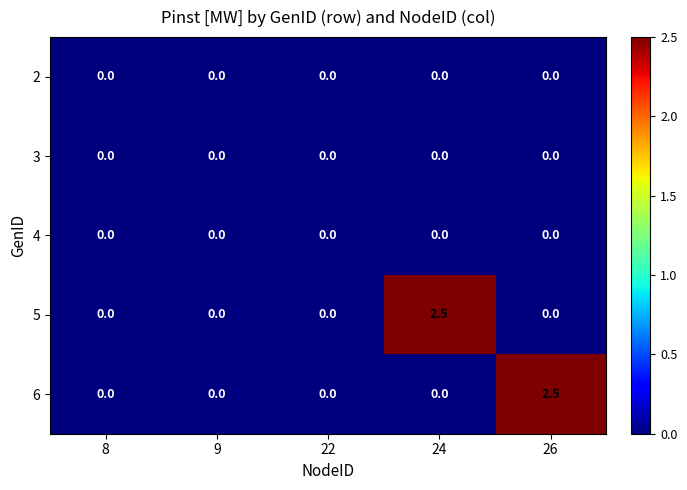

What is the spread (max minus min) of values at 26?

2.5